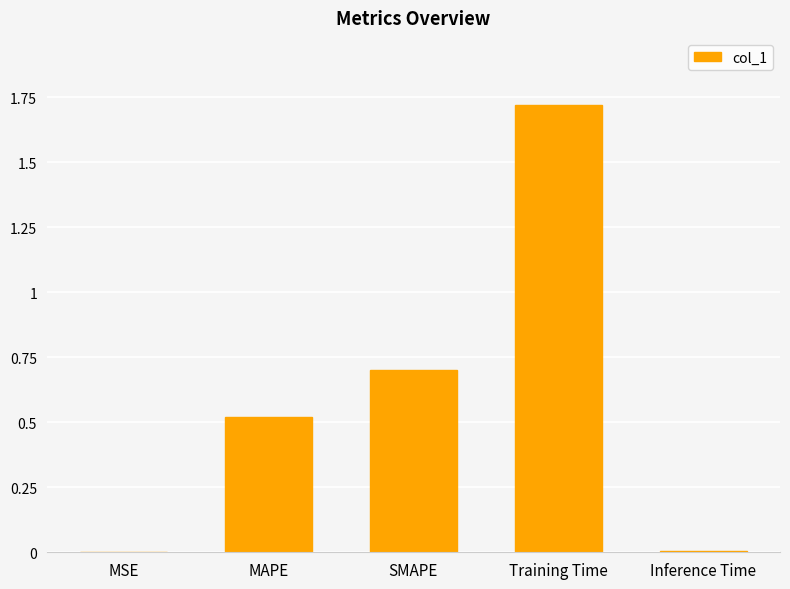

The chart shows a value of 0.0 at MSE. True or false?

True